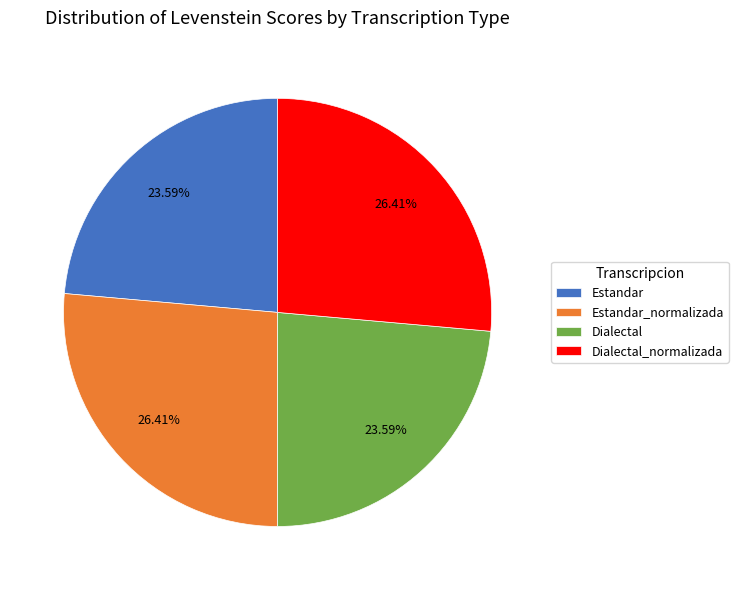

Is there any slice that represents more than half of the pie?

No